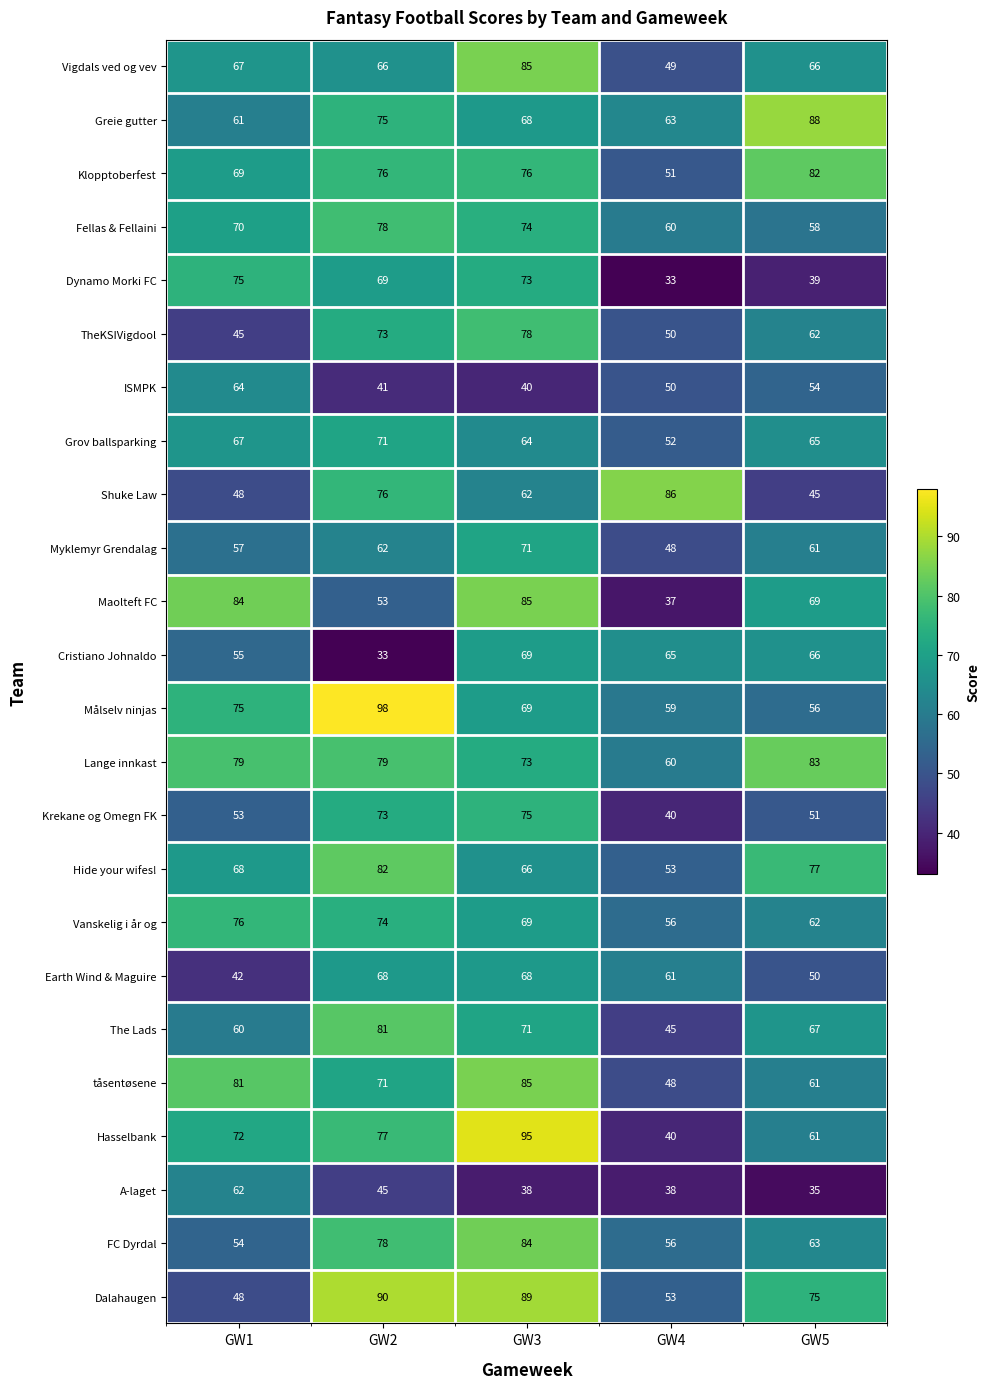

What is the greatest value displayed?

98